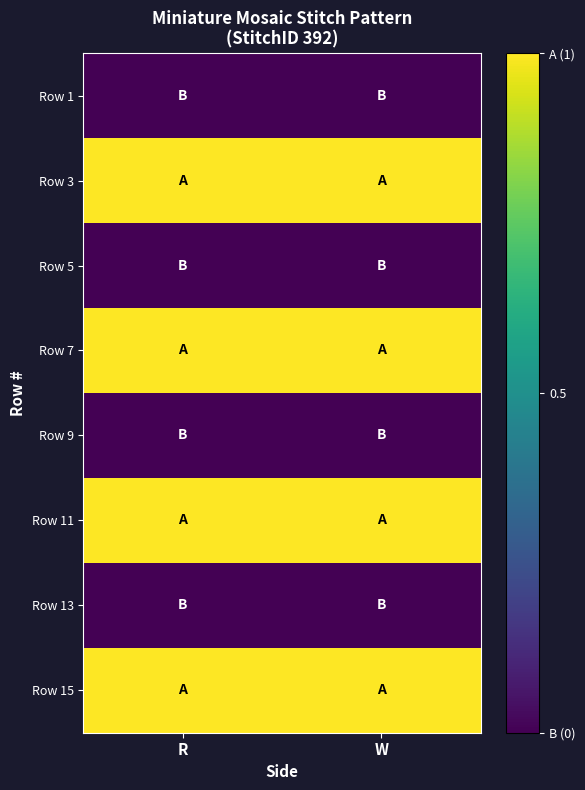

Reading left to right, what are all the values shown in this chart?

Row 1: R=0	W=0
Row 3: R=1	W=1
Row 5: R=0	W=0
Row 7: R=1	W=1
Row 9: R=0	W=0
Row 11: R=1	W=1
Row 13: R=0	W=0
Row 15: R=1	W=1